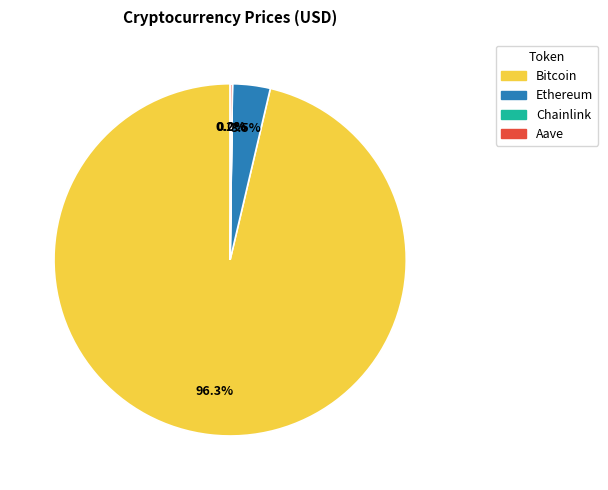

Is Bitcoin the majority of the pie?

Yes